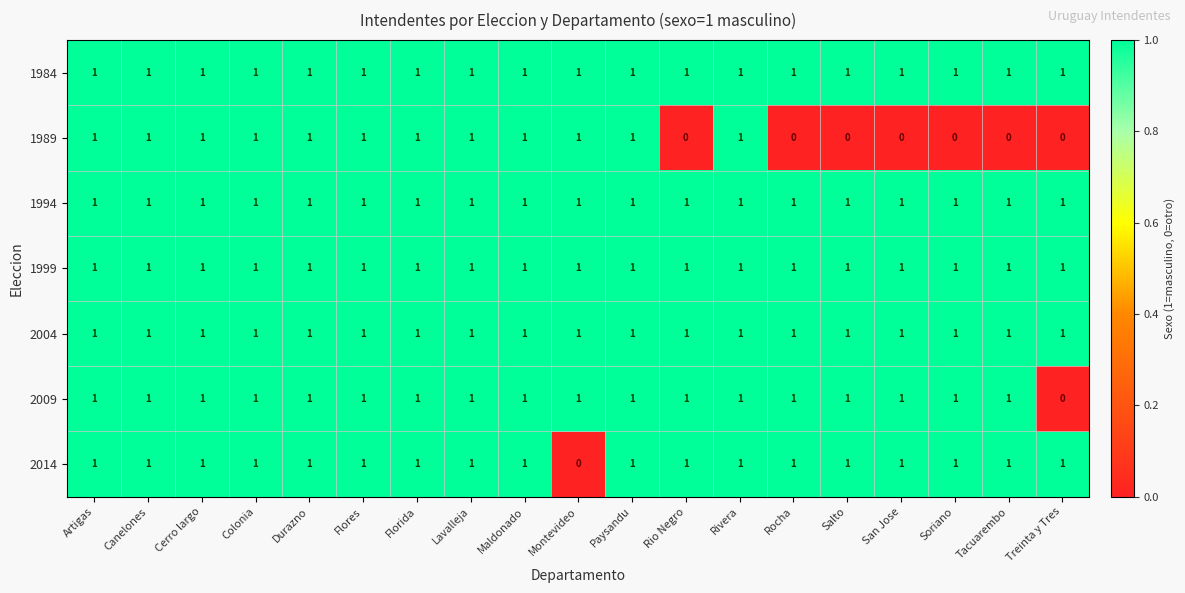

At how many categories does at least one series exceed 0?

19